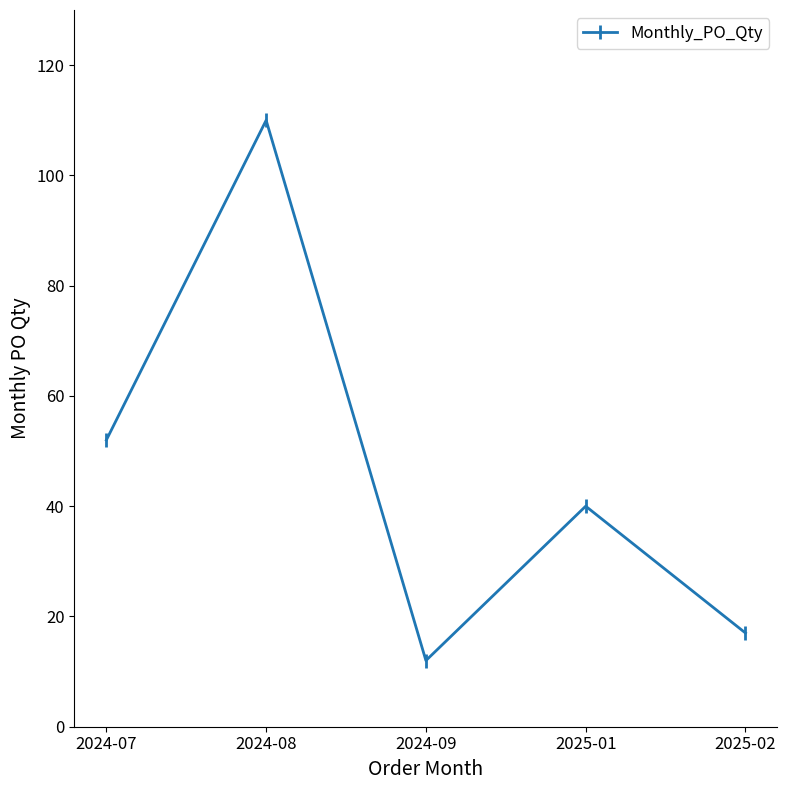

What is the difference between the values at 2025-02 and 2025-01?

23